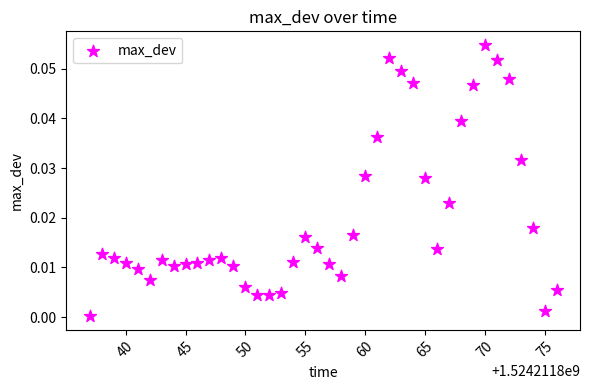

What is the range of X values (max minus min)?

39.0